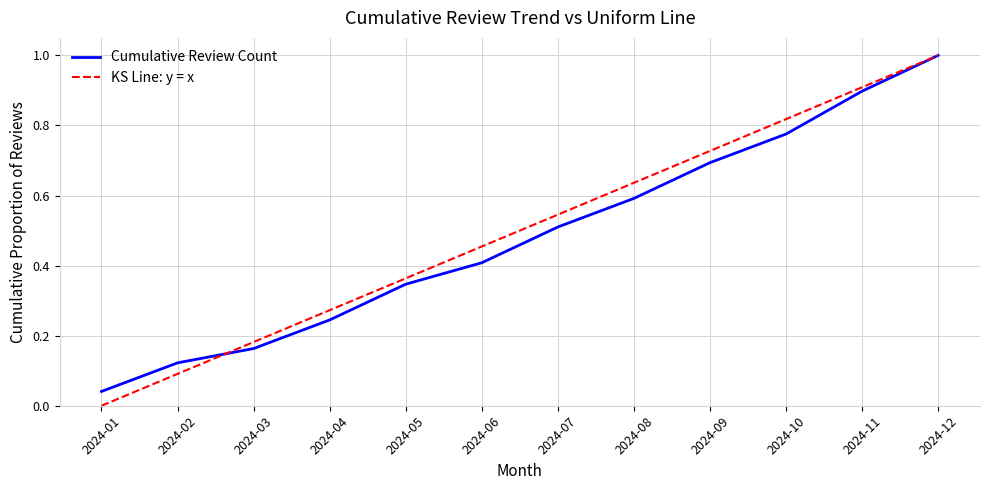

The value of KS Line: y = x at 2024-10 is 1.1. True or false?

False